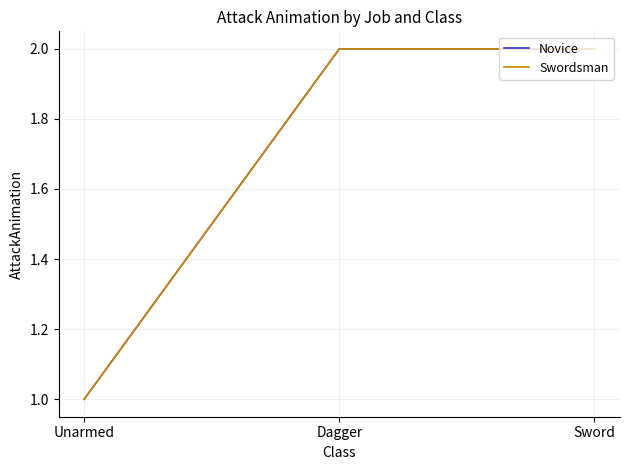

Between Unarmed and Dagger, which series saw the biggest shift?

Novice